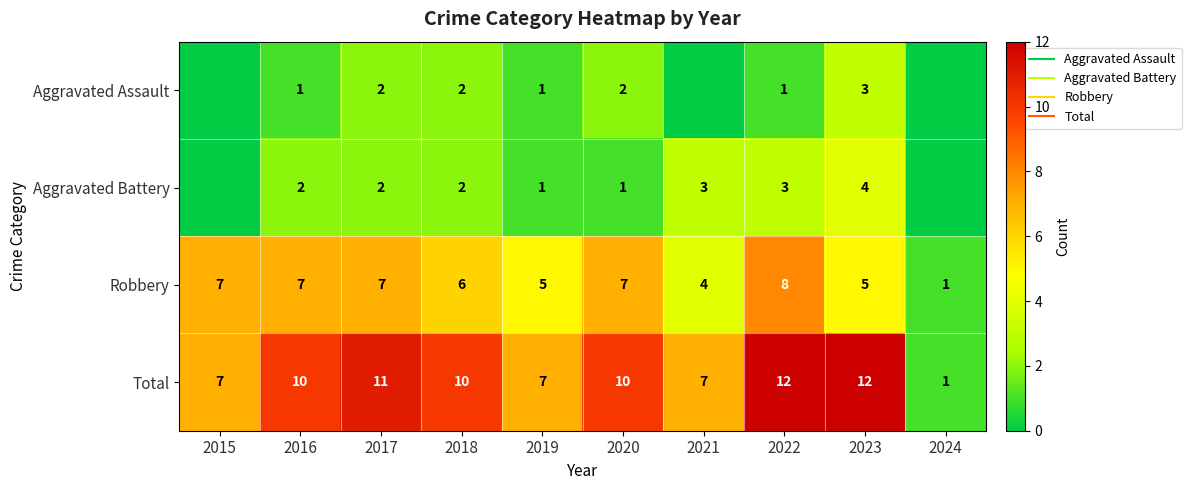

The Aggravated Assault series shows 2 at 2020. True or false?

True